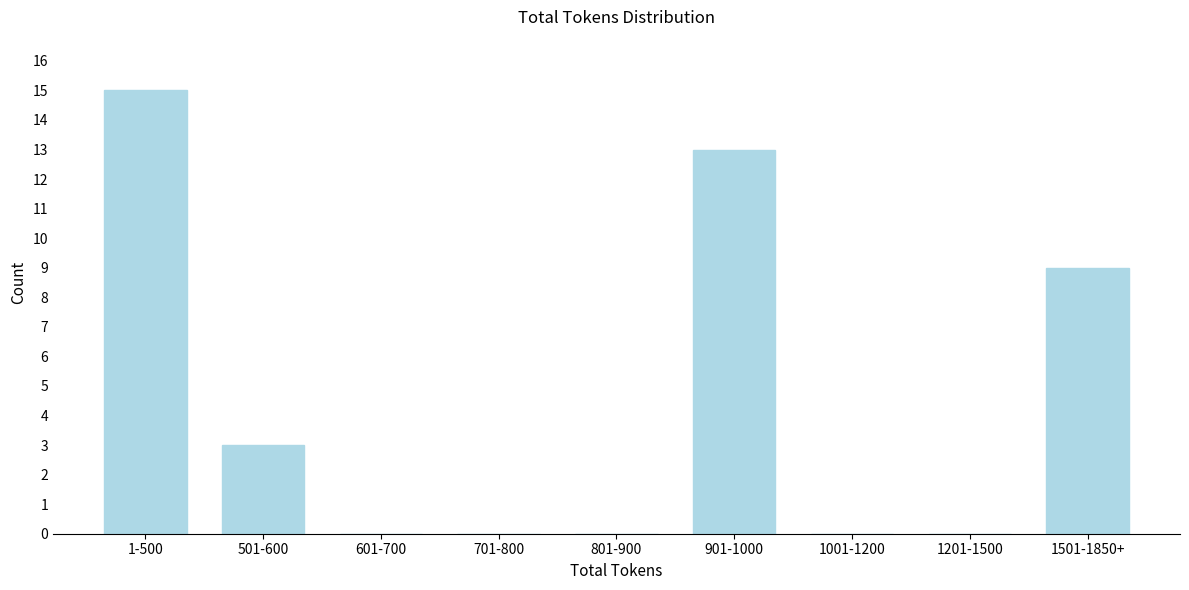

Reading left to right, what are all the values shown in this chart?

1-500=15	501-600=3	601-700=0	701-800=0	801-900=0	901-1000=13	1001-1200=0	1201-1500=0	1501-1850+=9